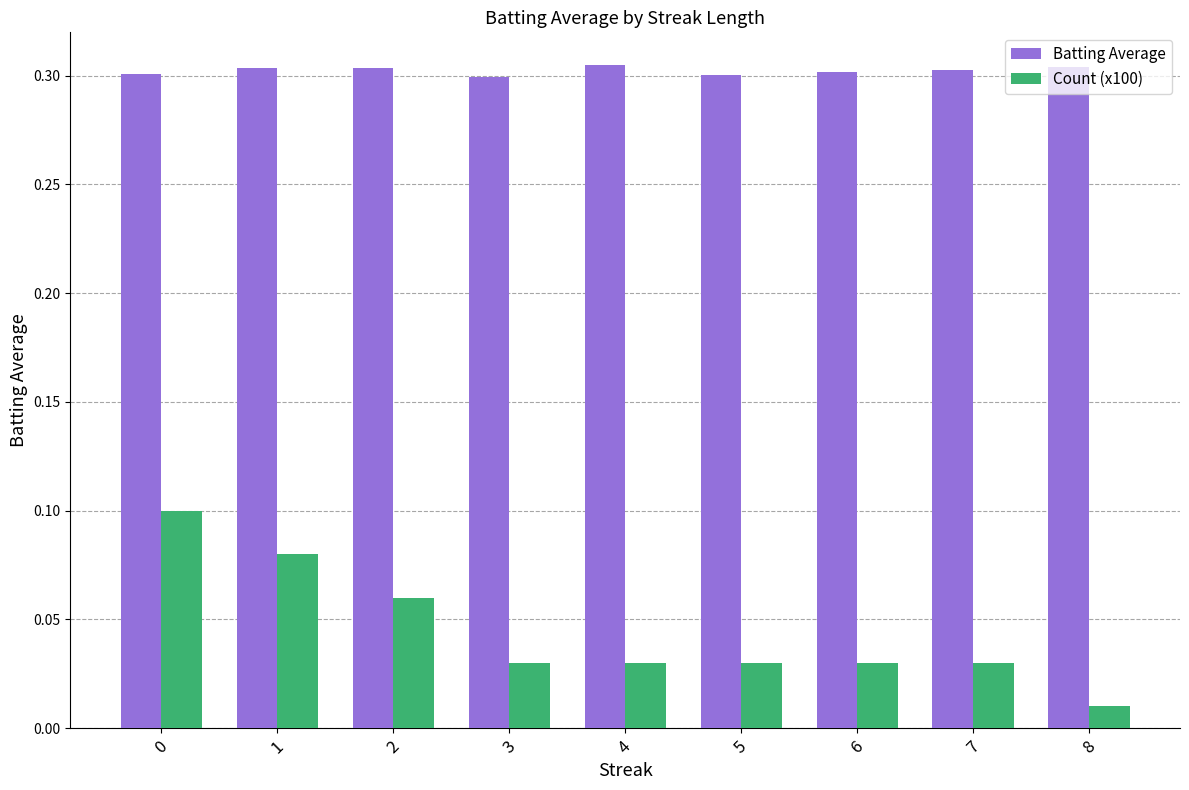

Is it true that Batting Average equals 0.1 at 7?

False